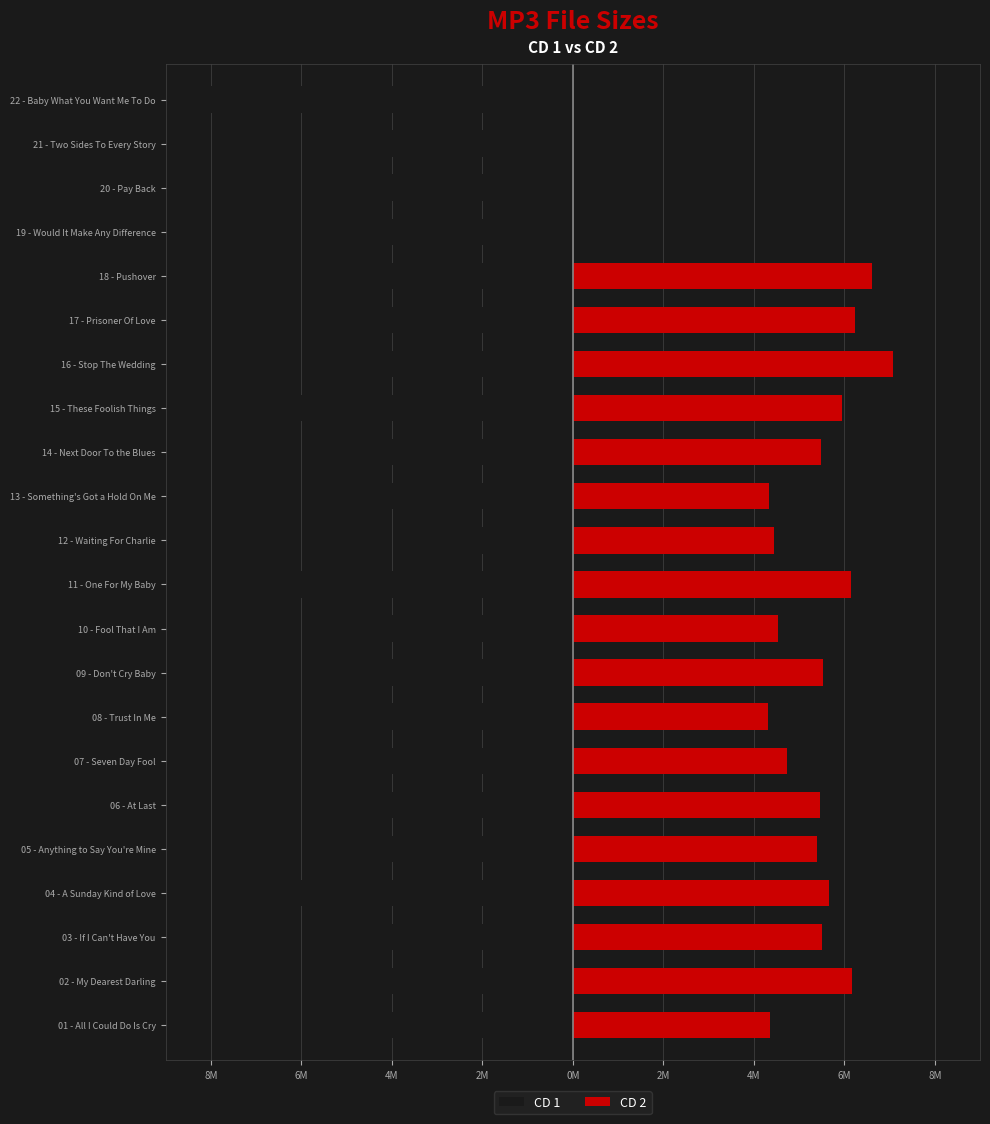

What is the sum of all CD 1 values?

-119.2